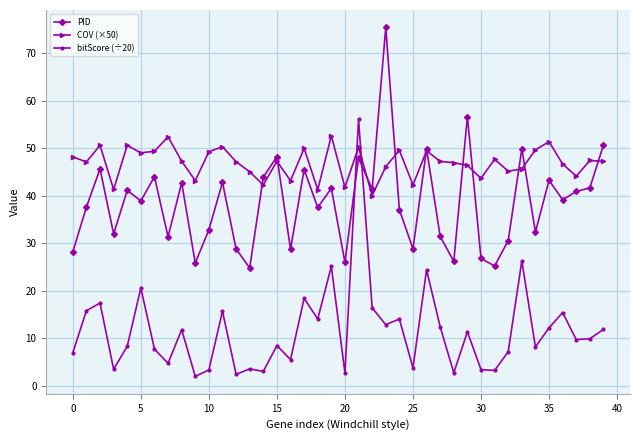

Rank the series by their average value, from highest to lowest.

COV (×50), PID, bitScore (÷20)